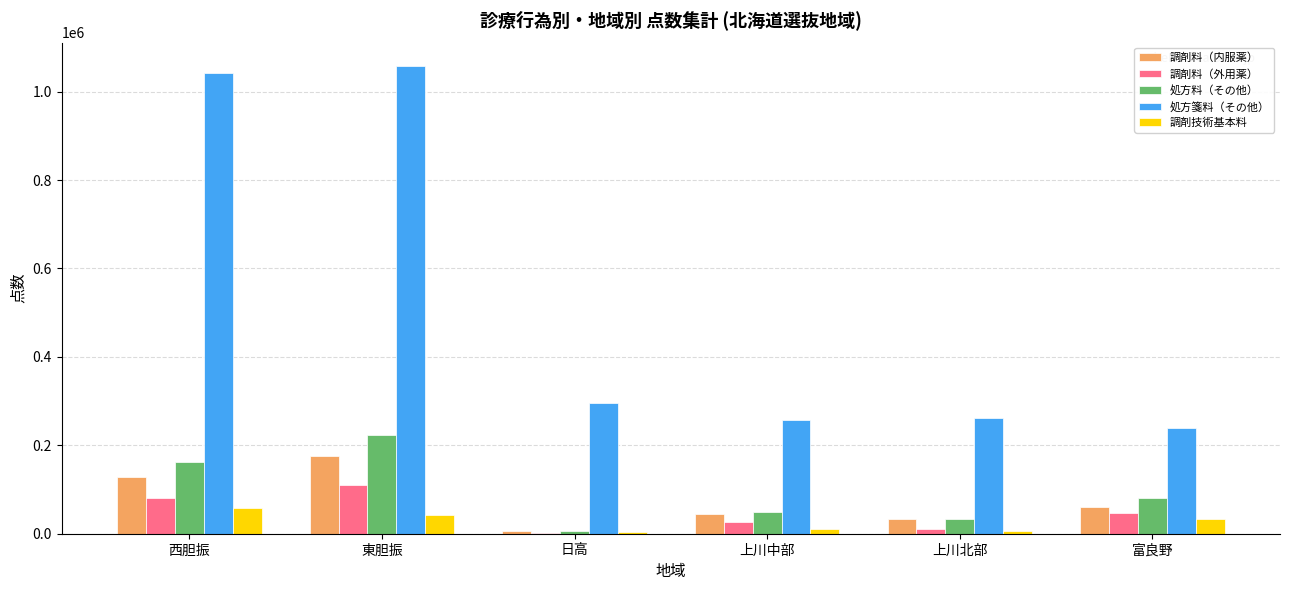

Is it true that 処方箋料（その他） equals 240282 at 富良野?

True